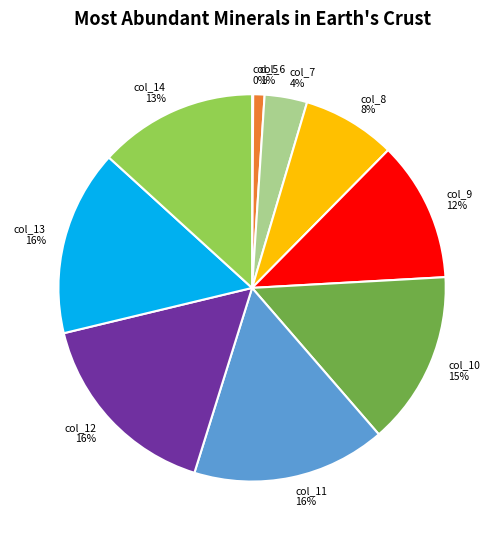

To the nearest percent, what percentage of the pie is col_9?

12%